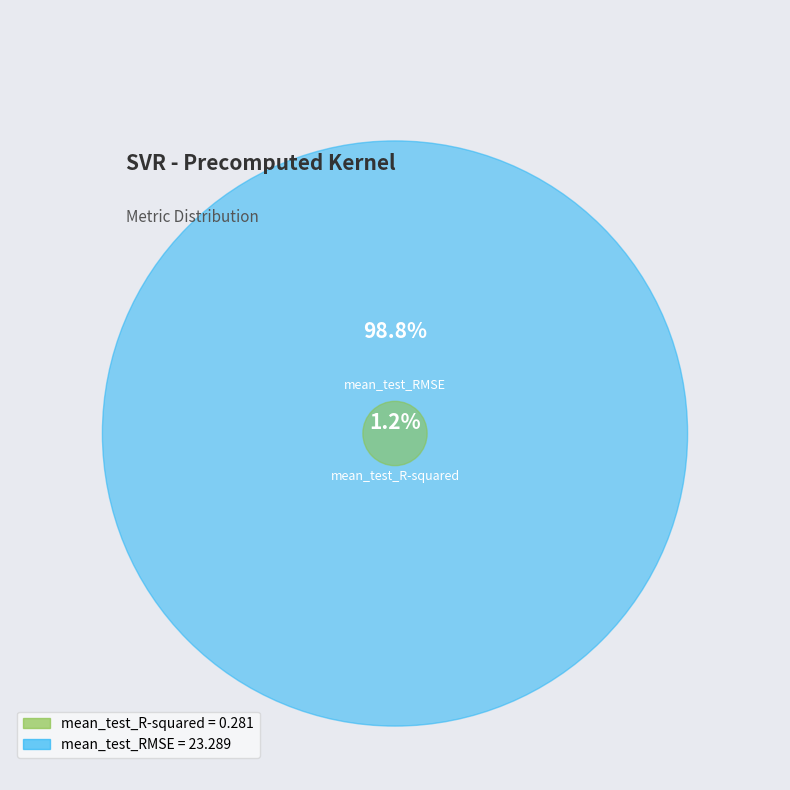

How many slices are in this pie chart?

2